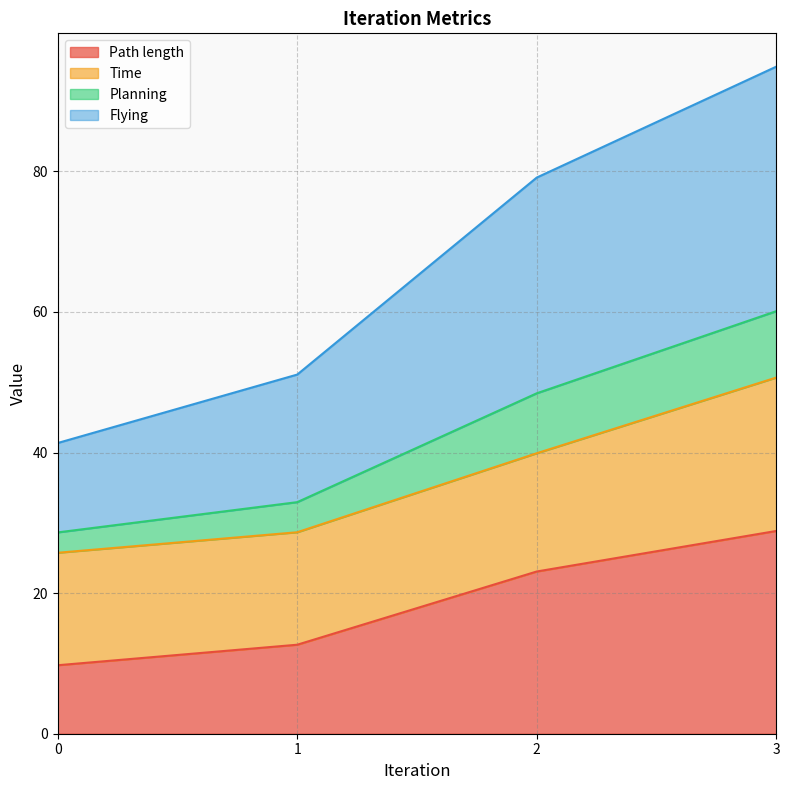

Between 3 and 1, which is larger?

3